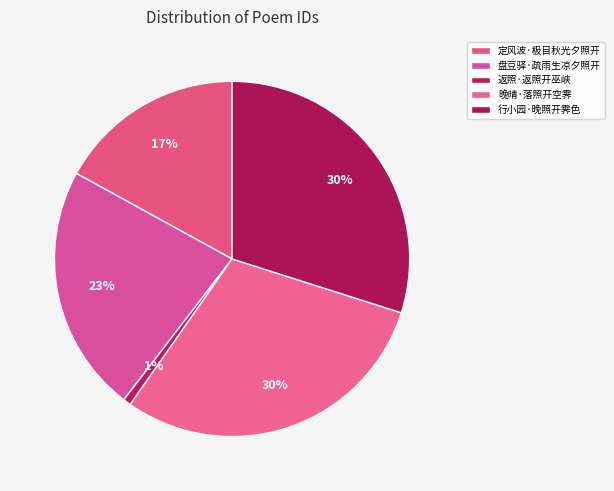

What portion of the pie excludes 返照·返照开巫峡?

99.3%